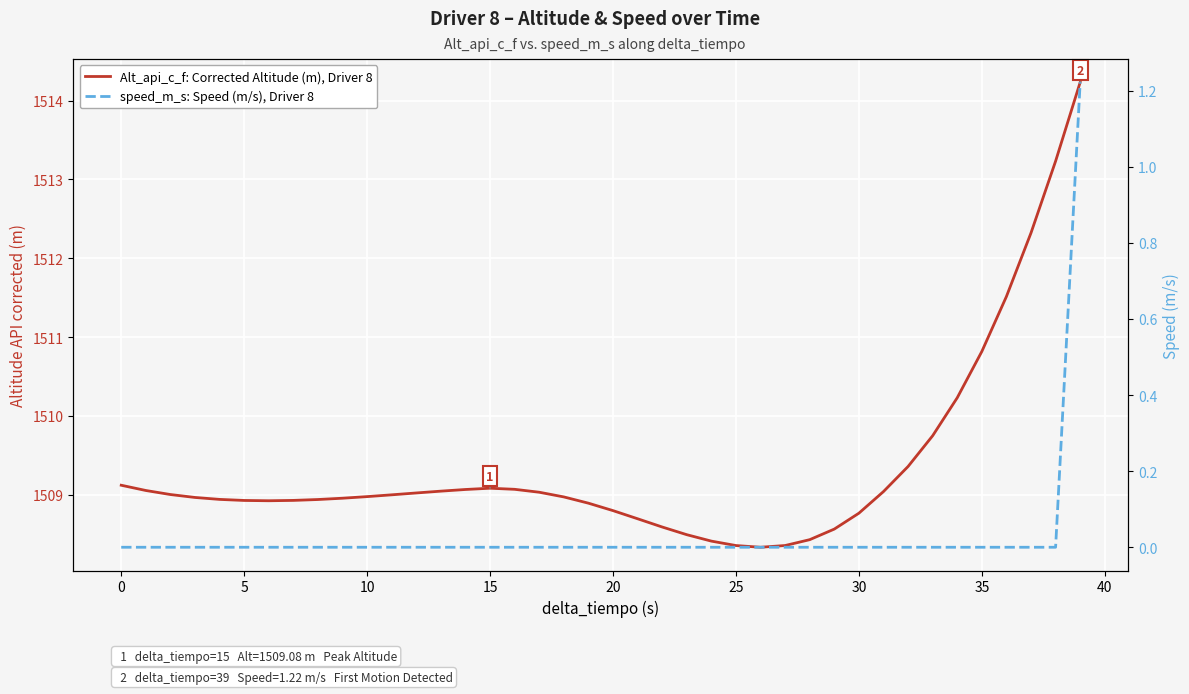

List the series in order of their peak value, highest first.

Alt_api_c_f: Corrected Altitude (m), Driver 8, speed_m_s: Speed (m/s), Driver 8